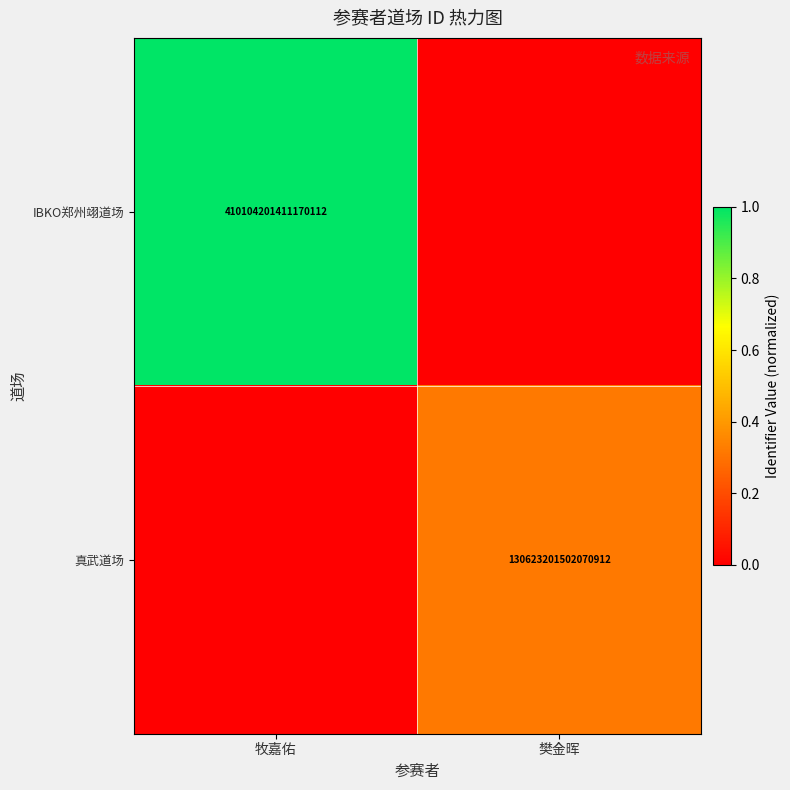

True or false: 真武道场 has a value of 76175842772357792 at 樊金晖.

False